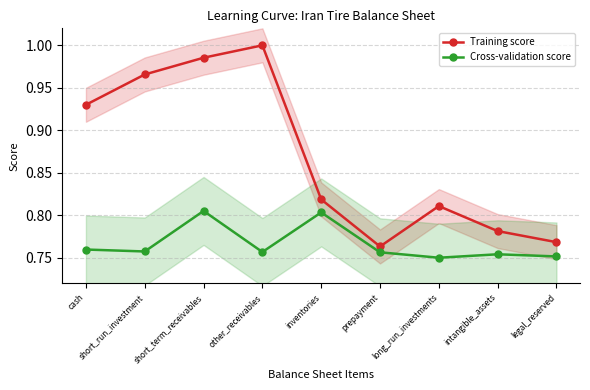

Reading left to right, what are all the values shown in this chart?

Training score: cash=0.9	short_run_investment=1.0	short_term_receivables=1.0	other_receivables=1.0	inventories=0.8	prepayment=0.8	long_run_investments=0.8	intangible_assets=0.8	legal_reserved=0.8
Cross-validation score: cash=0.8	short_run_investment=0.8	short_term_receivables=0.8	other_receivables=0.8	inventories=0.8	prepayment=0.8	long_run_investments=0.8	intangible_assets=0.8	legal_reserved=0.8